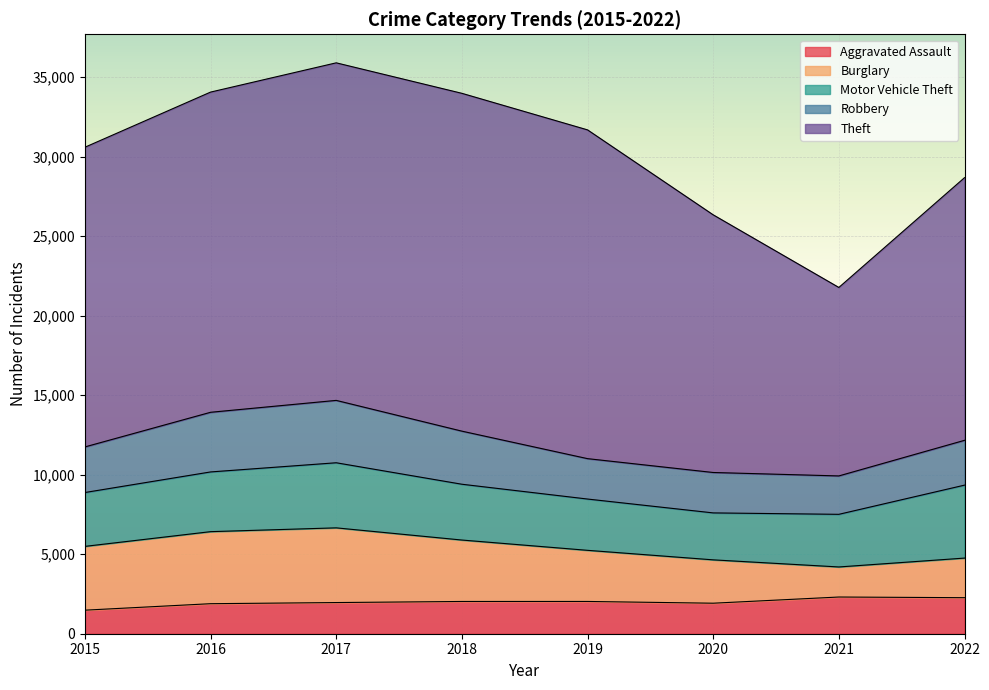

Is the value of Motor Vehicle Theft at 2016 greater than the value of Theft at 2018?

No